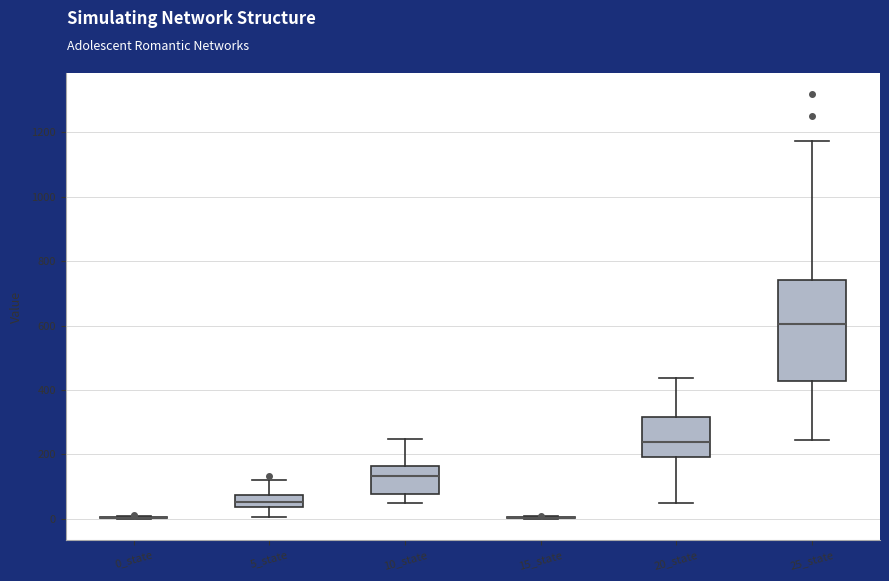

Reading left to right, transcribe this box plot: for each box, give where its median line is, the range the box spans, and where its two whiskers end, as read against the y-axis. The values are not printed on the chart, so give them approximately, as read against the axis.

0_state: box collapsed to a line at 0, whiskers 0 to 0
5_state: median 60, box 40 to 80, whiskers 0 to 120
10_state: median 140, box 80 to 160, whiskers 40 to 240
15_state: box collapsed to a line at 0, whiskers 0 to 0
20_state: median 240, box 200 to 320, whiskers 60 to 440
25_state: median 600, box 420 to 740, whiskers 240 to 1180